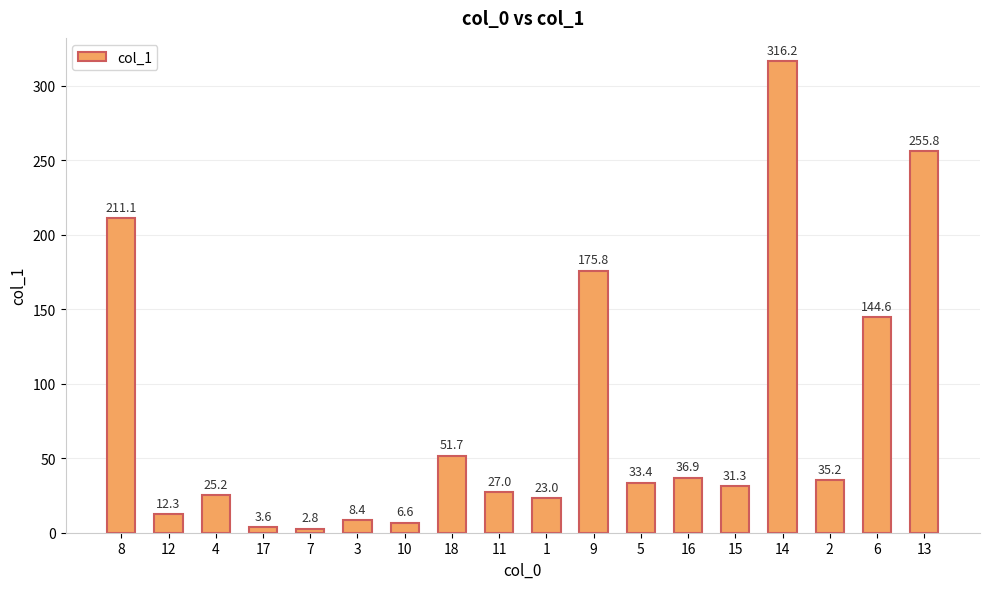

What is the difference between the values at 11 and 17?

23.4